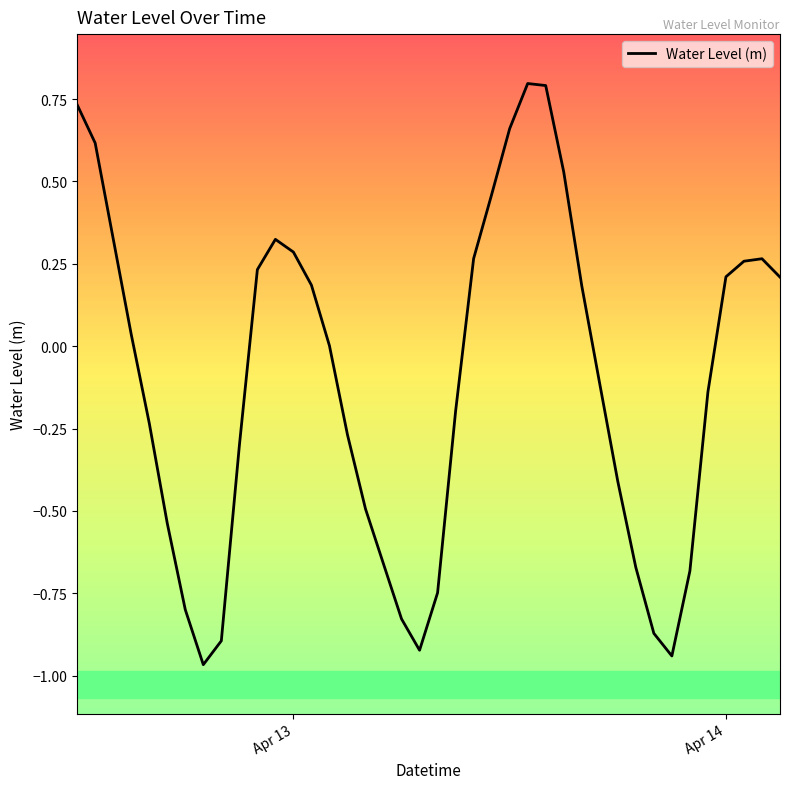

What is the greatest value displayed?

0.8